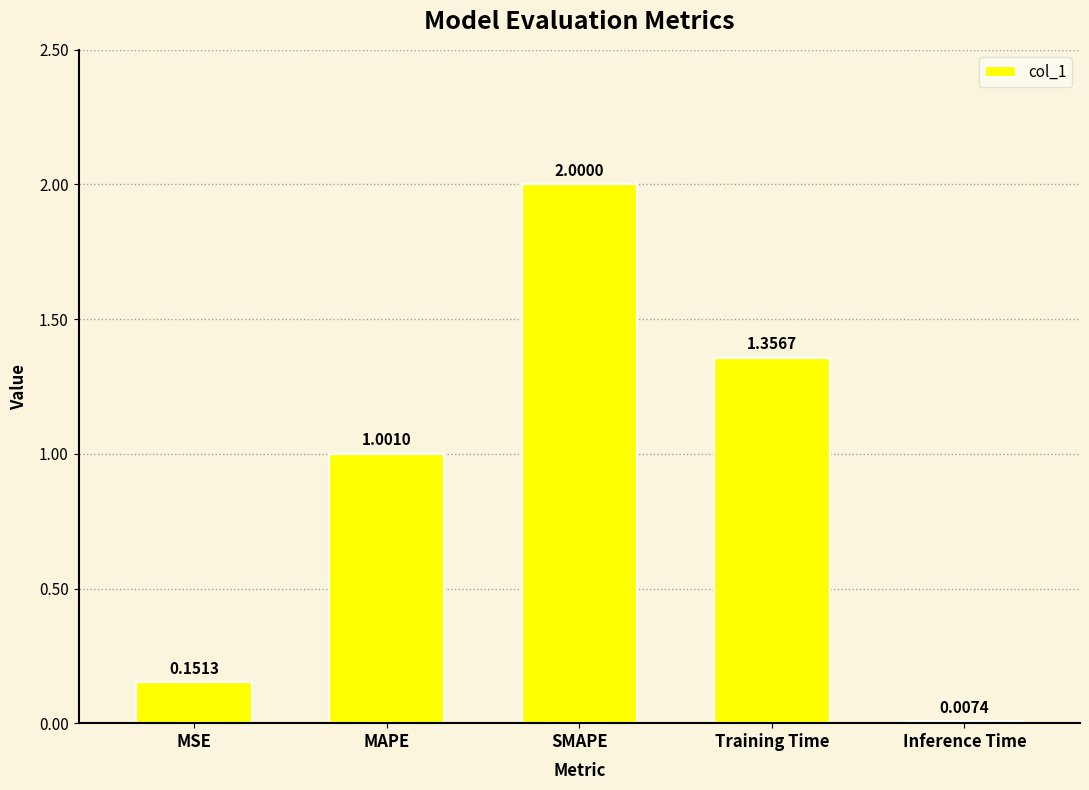

Does the chart contain stacked bars?

No